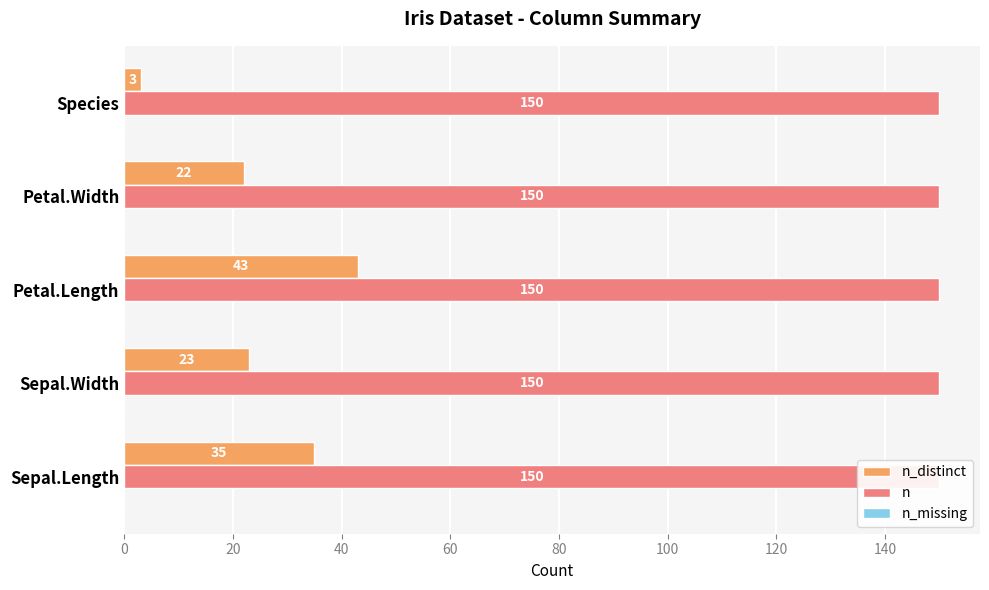

What is the sum of all n values?

1.2